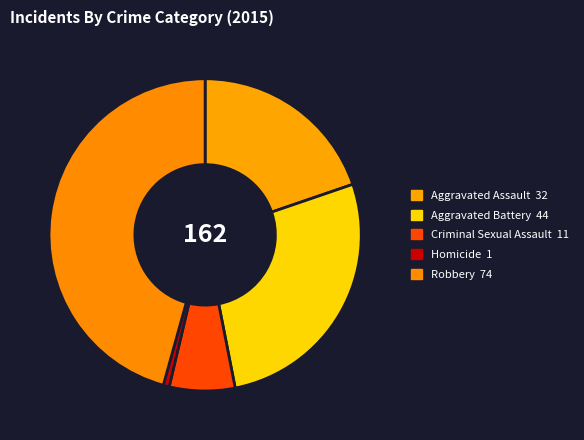

To the nearest percent, what is the difference between the largest and smallest slice percentages?

45%